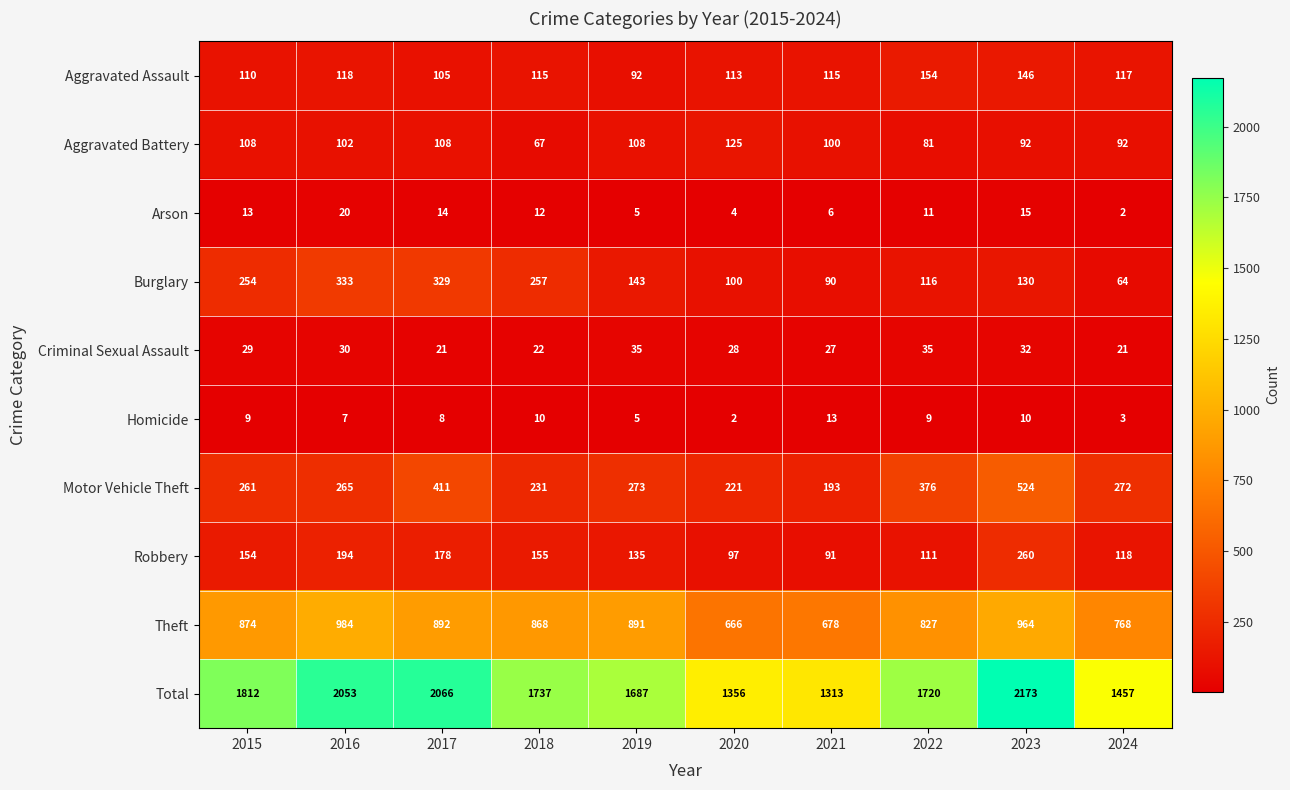

How many series are shown in this chart?

10